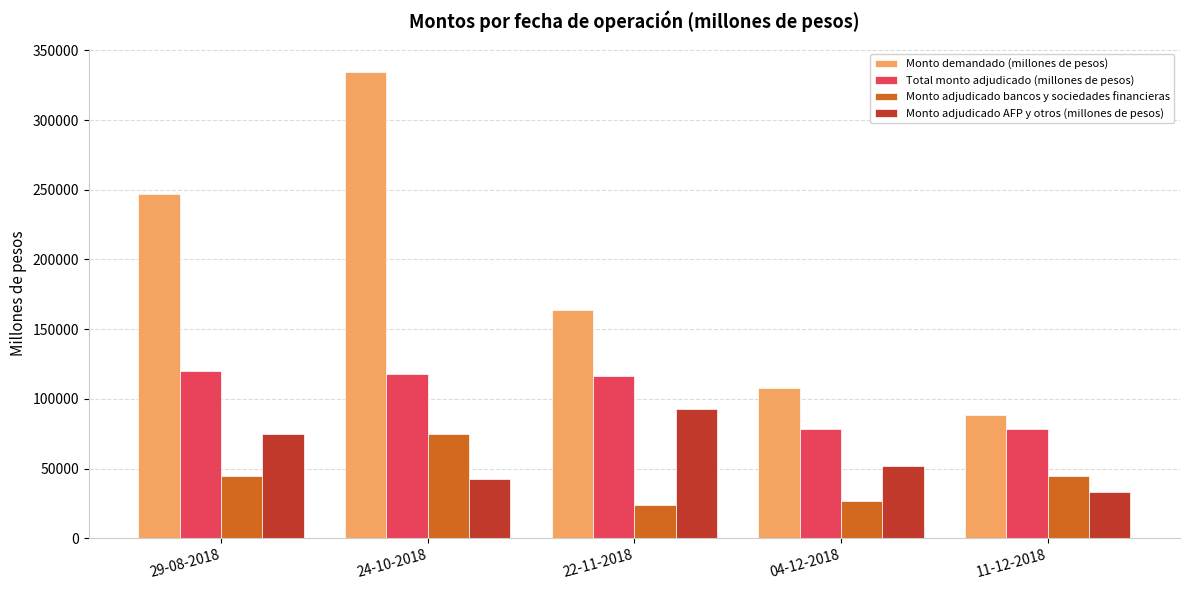

Where is Monto demandado (millones de pesos) nearest to the value 211500?

29-08-2018